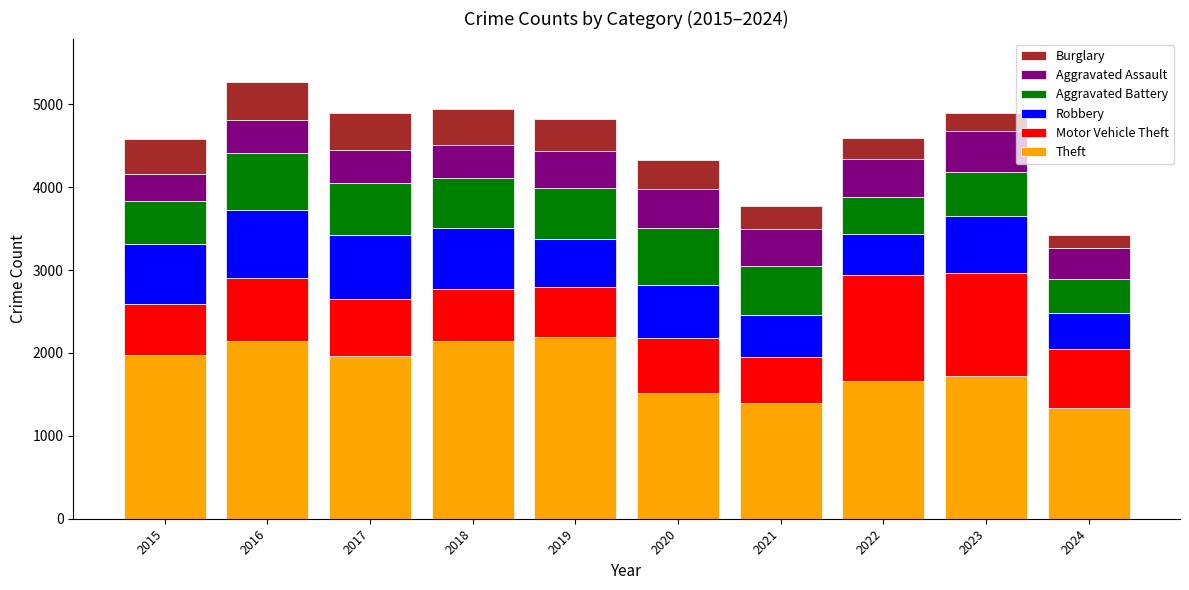

Rank the series at 2016 from highest to lowest value.

Theft, Robbery, Motor Vehicle Theft, Aggravated Battery, Burglary, Aggravated Assault